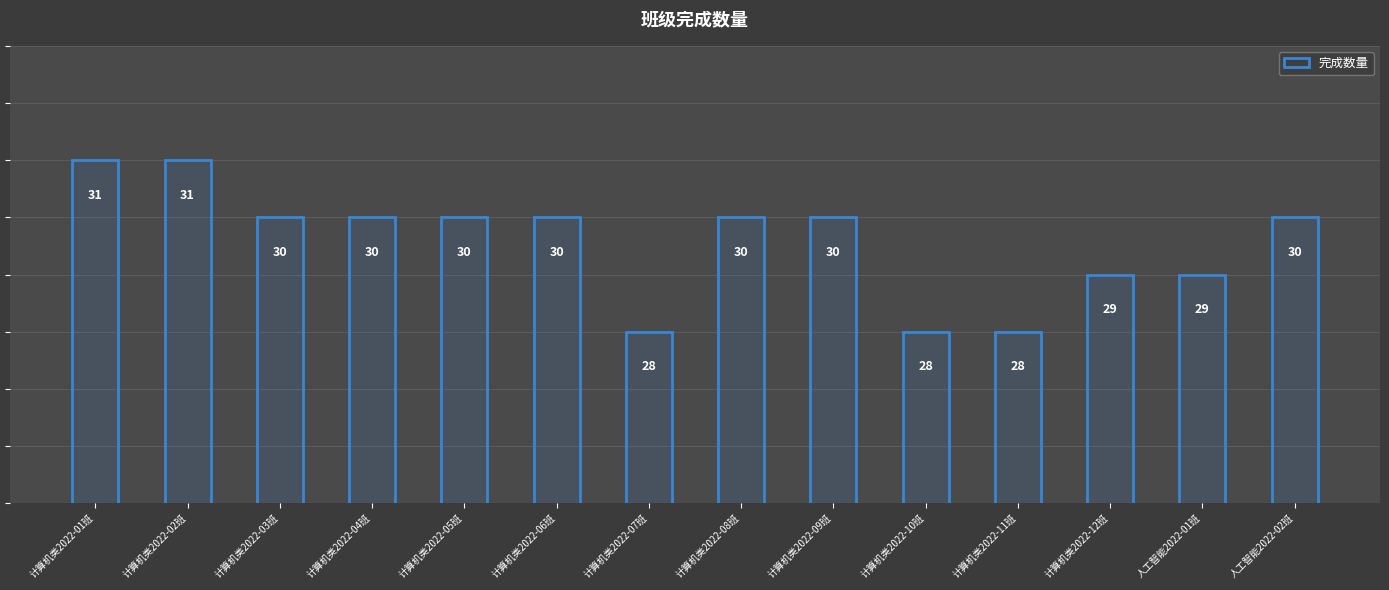

True or false: the data shows 30 at 计算机类2022-08班.

True